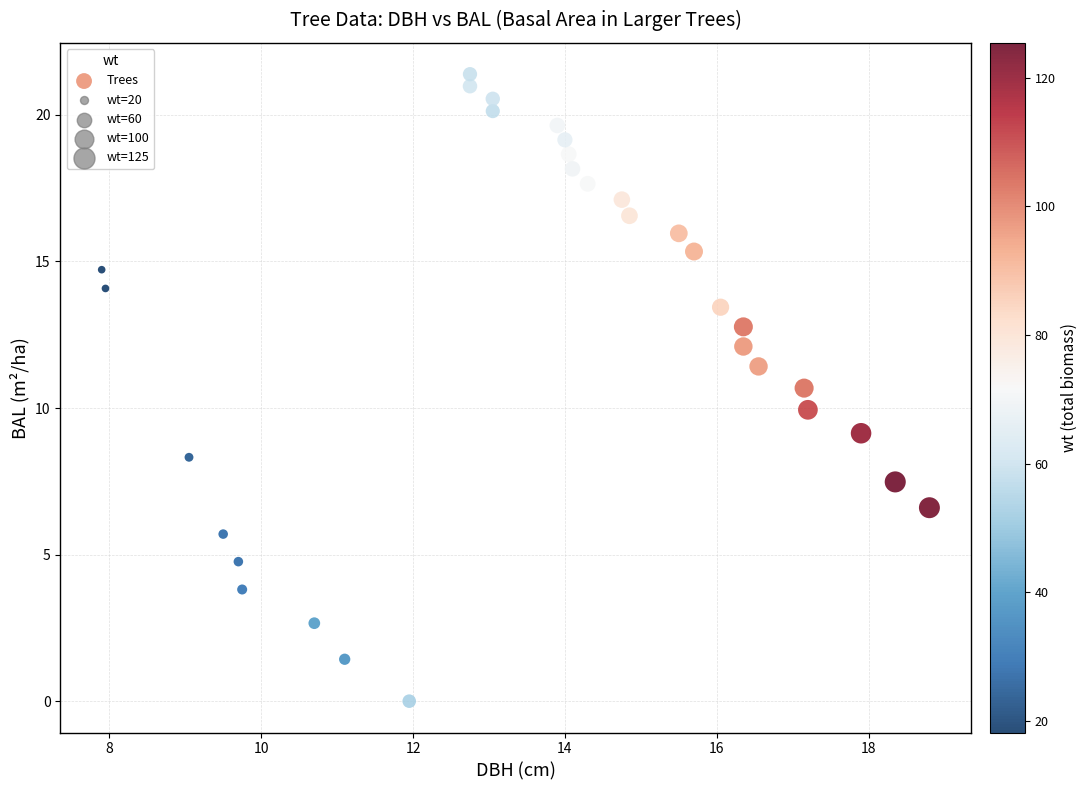

What is the range of Y values (max minus min)?

21.4